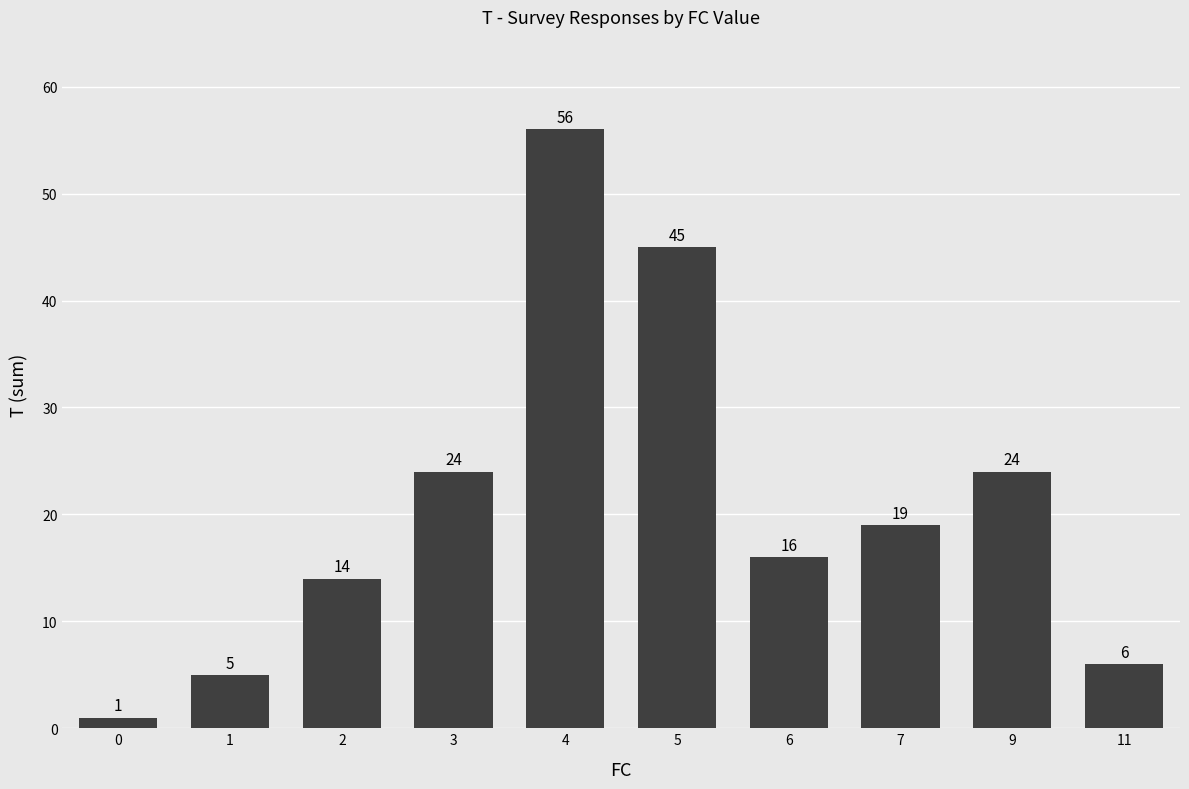

How many data points are less than 19?

5